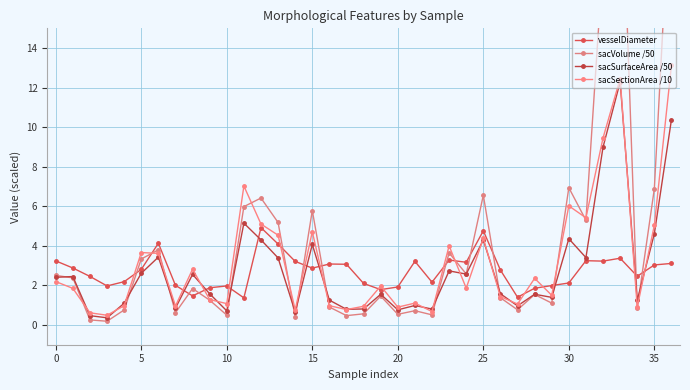

What is the smallest value displayed?

0.2